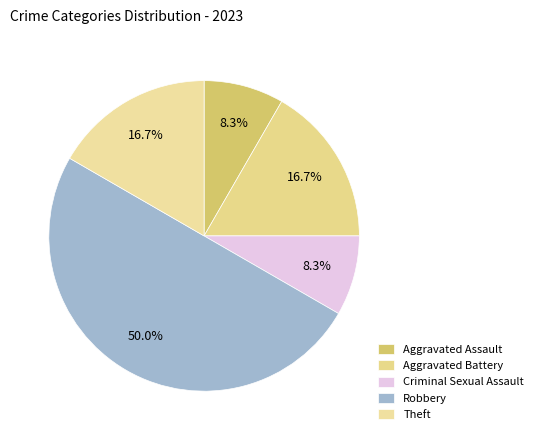

Which category has the biggest portion of the pie?

Robbery